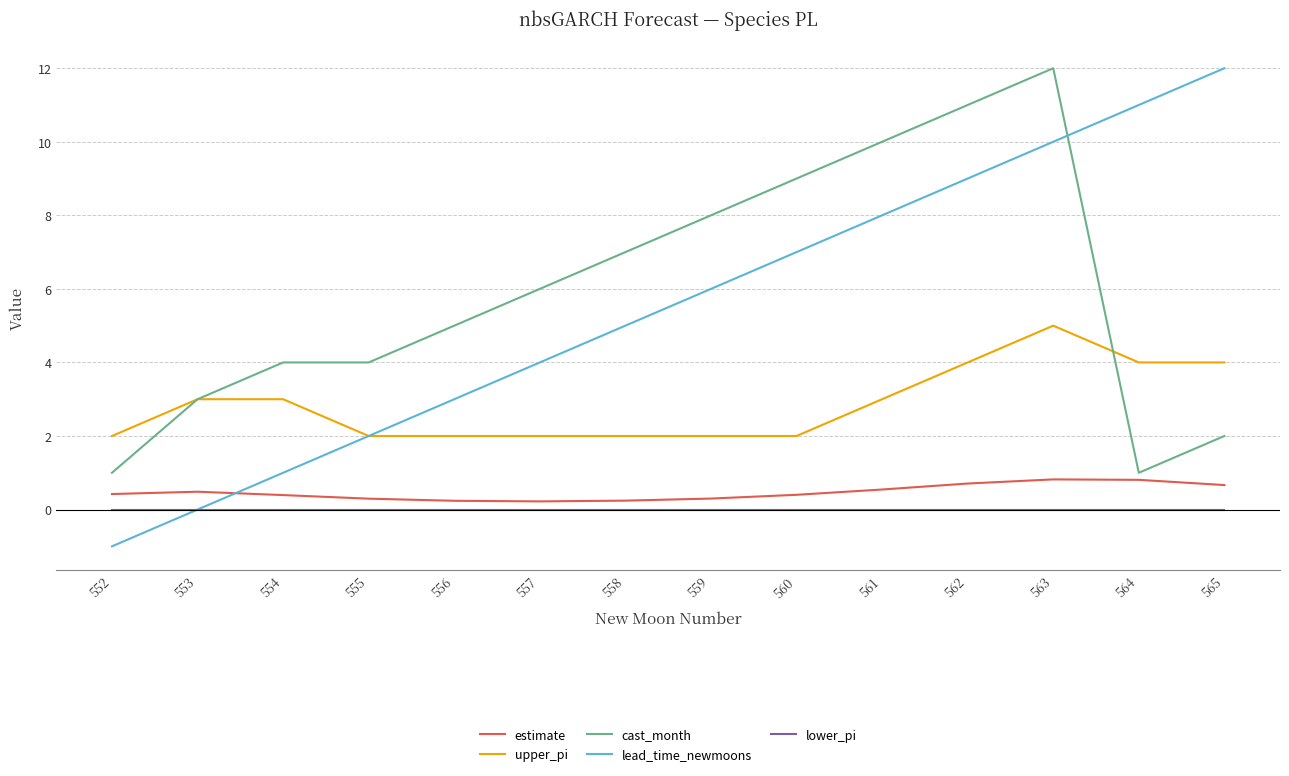

Which series has the largest range (max minus min)?

lead_time_newmoons